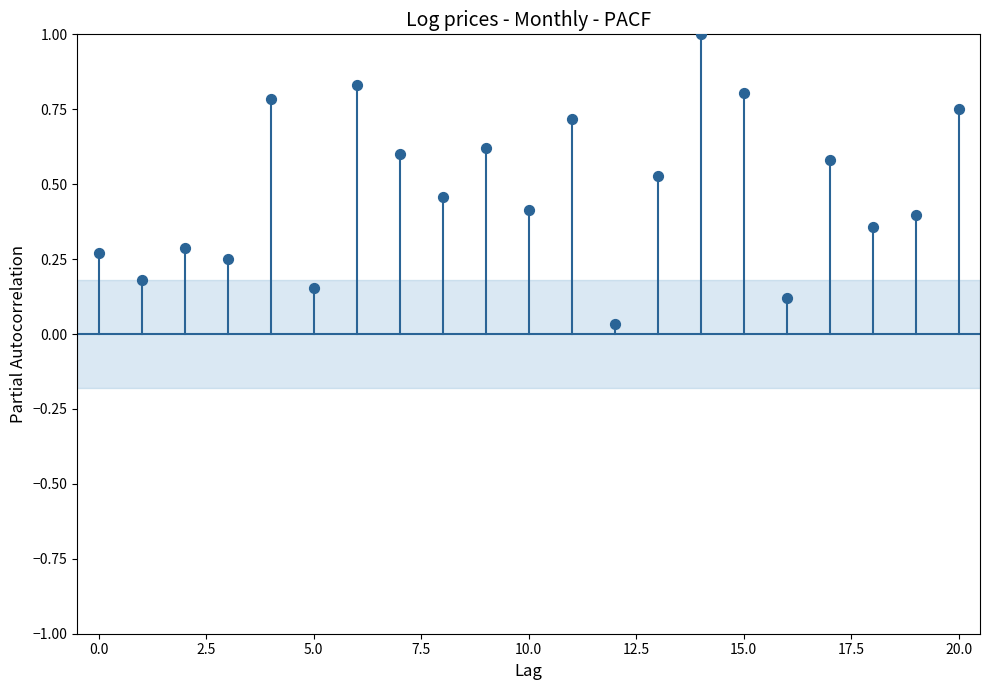

What is the range of Y values (max minus min)?

1.0